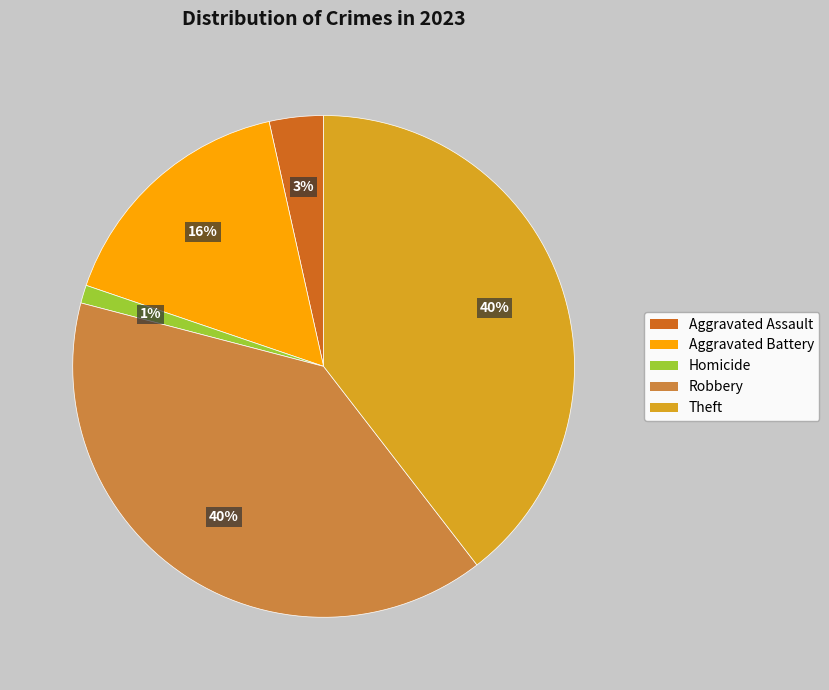

Is there a majority slice in this chart?

No